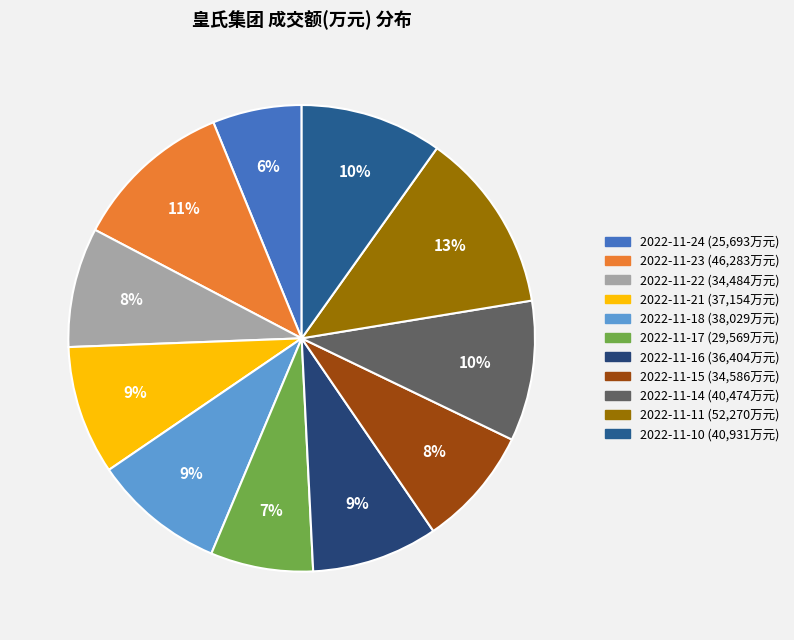

Which category has the biggest portion of the pie?

2022-11-11